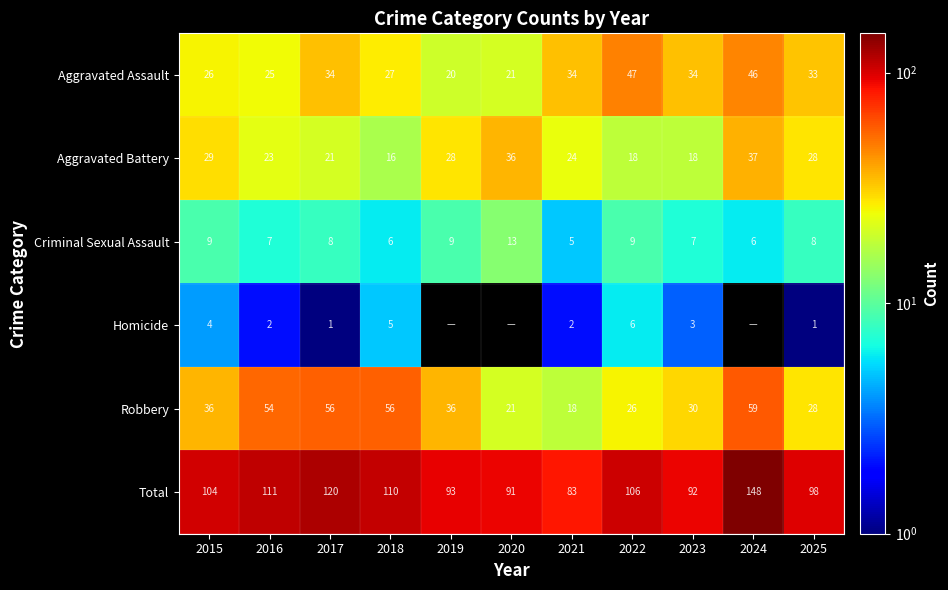

At 2022, list the series in order from largest to smallest.

Total, Aggravated Assault, Robbery, Aggravated Battery, Criminal Sexual Assault, Homicide